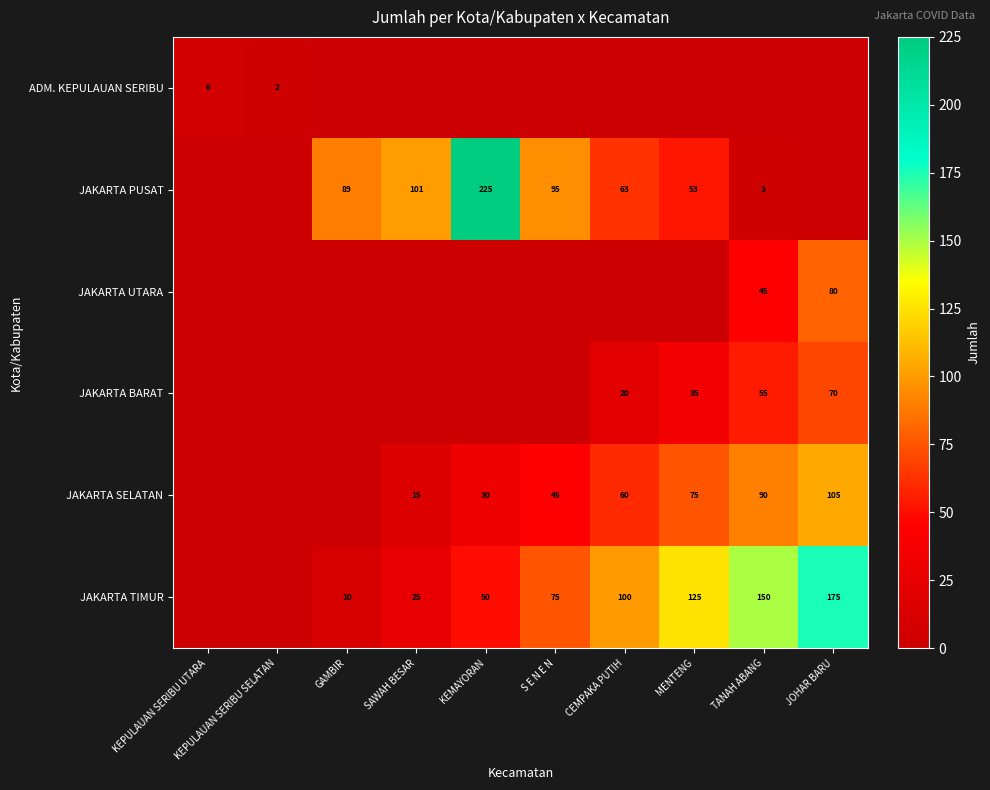

Is it true that JAKARTA BARAT equals 20 at CEMPAKA PUTIH?

True